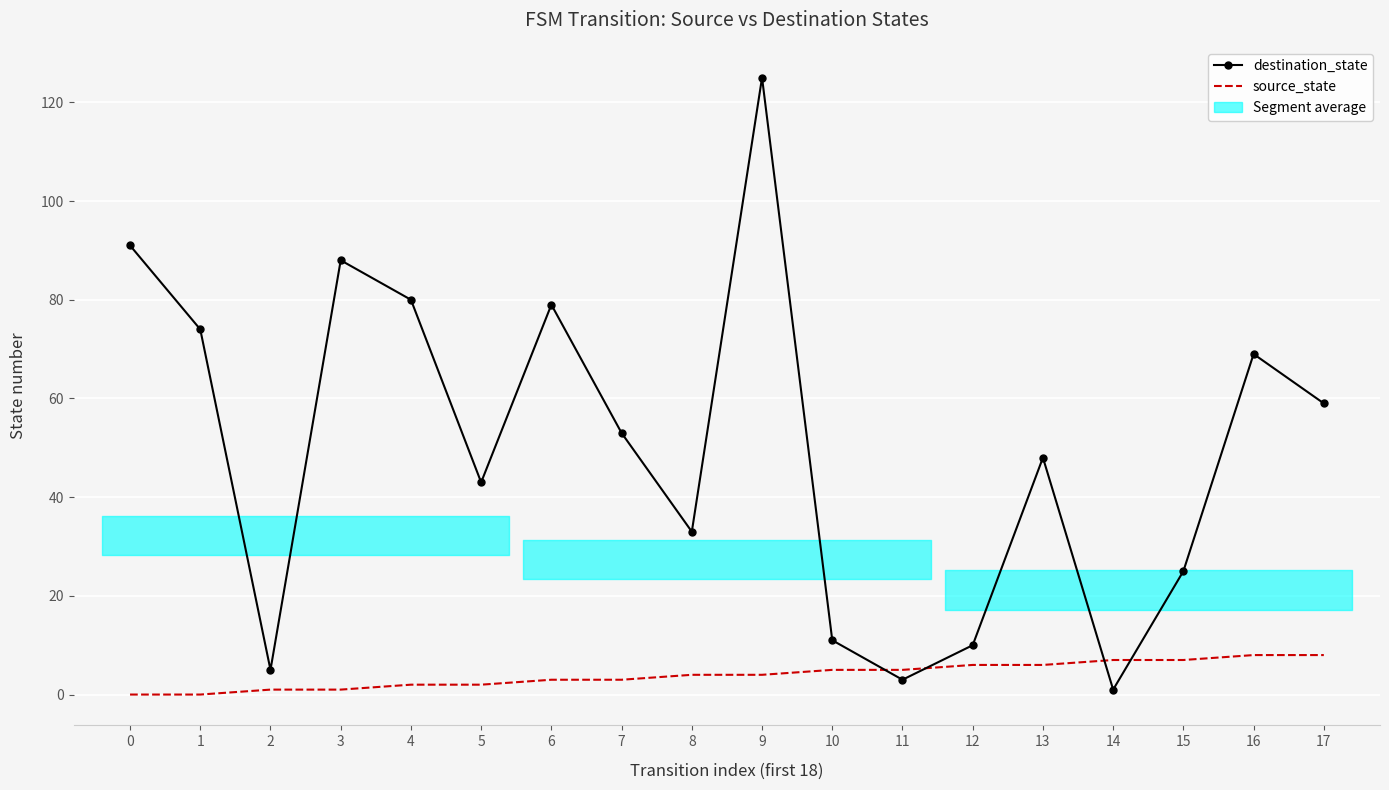

At how many categories does at least one series exceed 32?

12